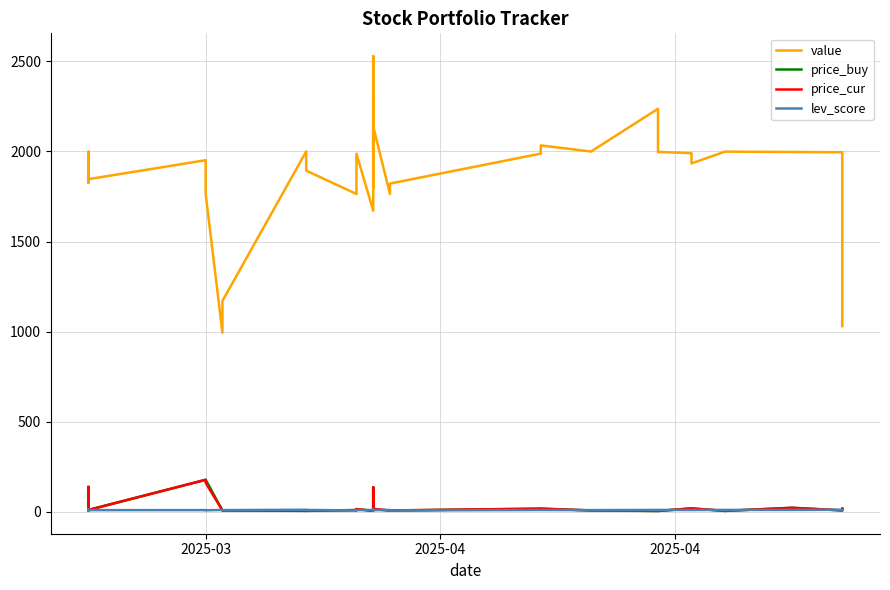

Which series has the largest range (max minus min)?

value